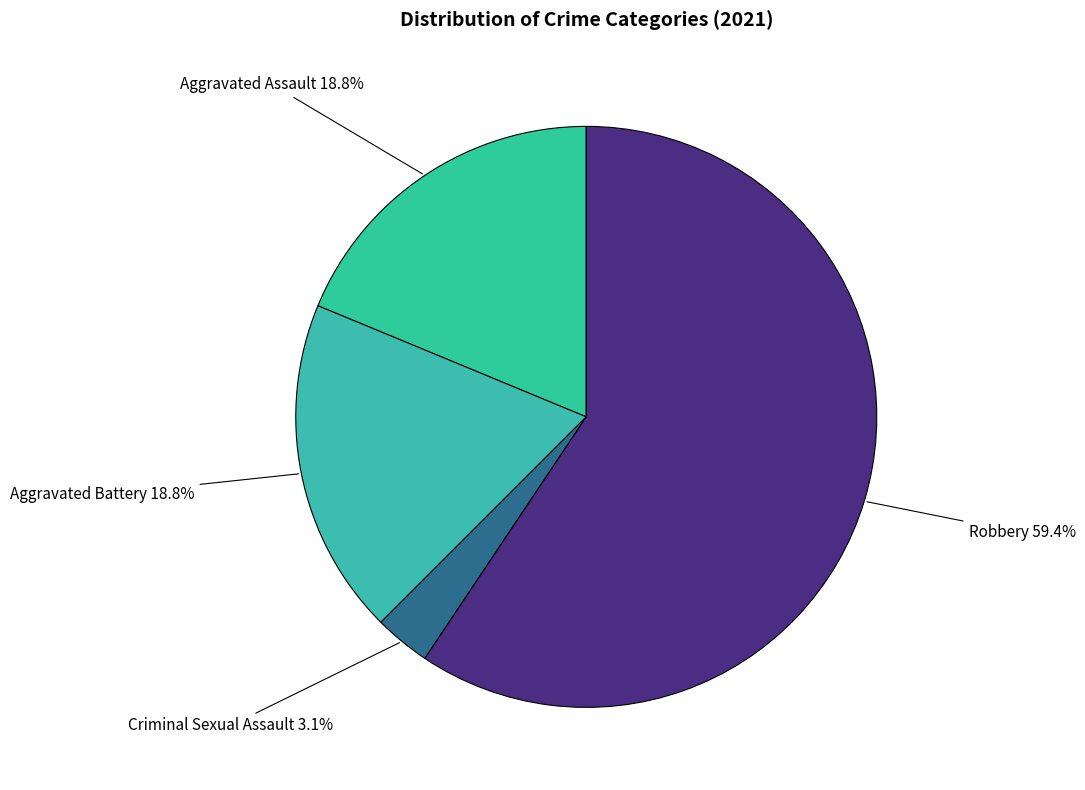

How many segments does this pie chart have?

4